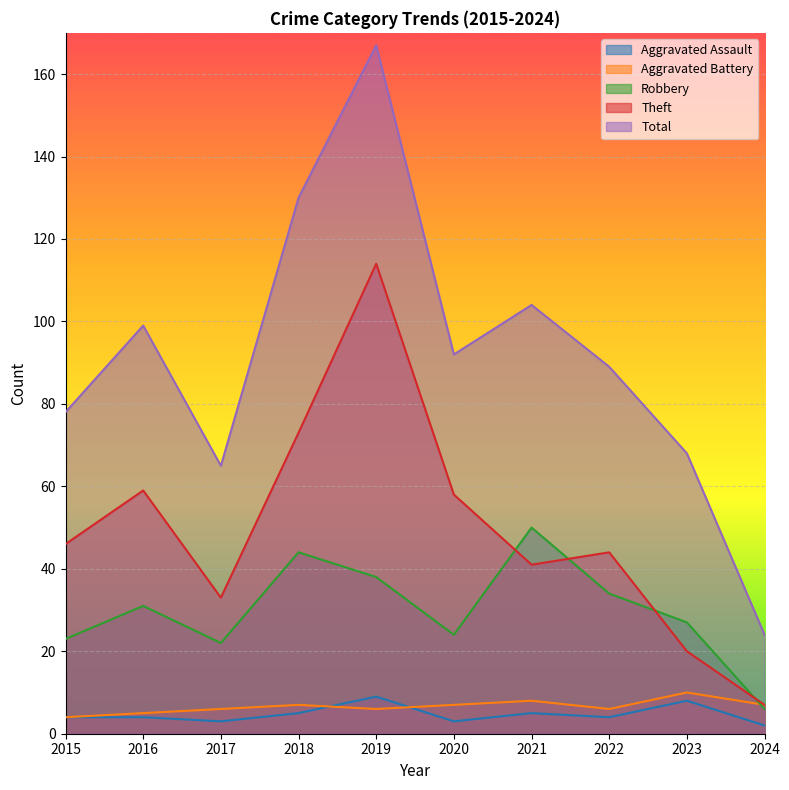

Reading left to right, list all the values displayed in this chart.

Aggravated Assault: 4	4	3	5	9	3	5	4	8	2
Aggravated Battery: 4	5	6	7	6	7	8	6	10	7
Robbery: 23	31	22	44	38	24	50	34	27	6
Theft: 46	59	33	73	114	58	41	44	20	7
Total: 78	99	65	130	167	92	104	89	68	24